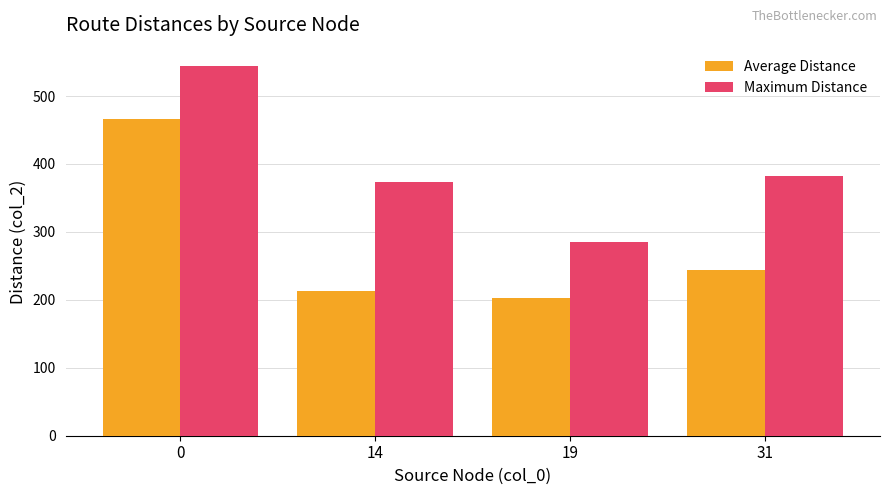

Does the chart contain any negative values?

No